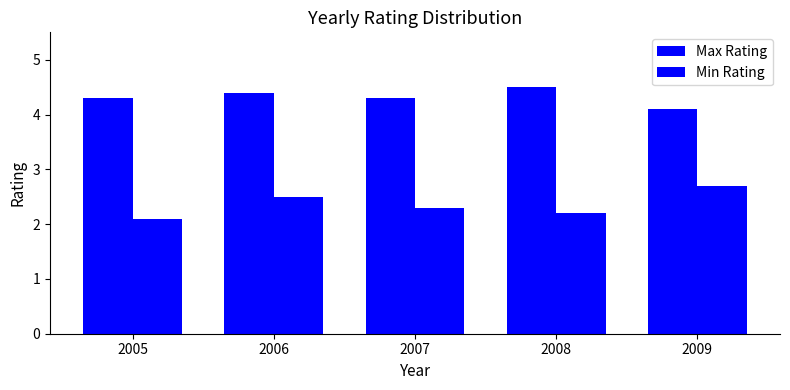

How many categories are shown in the chart?

5